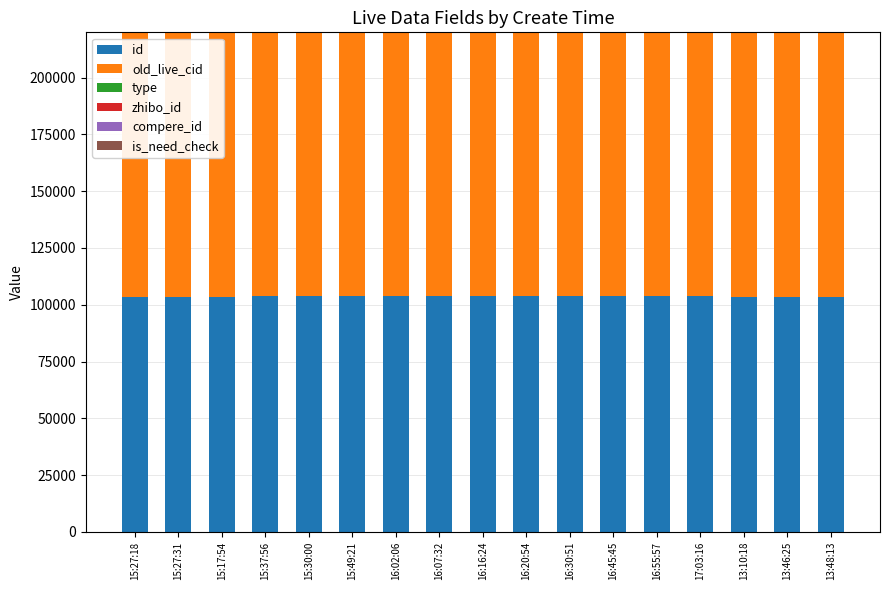

What is the maximum value for id?

103654